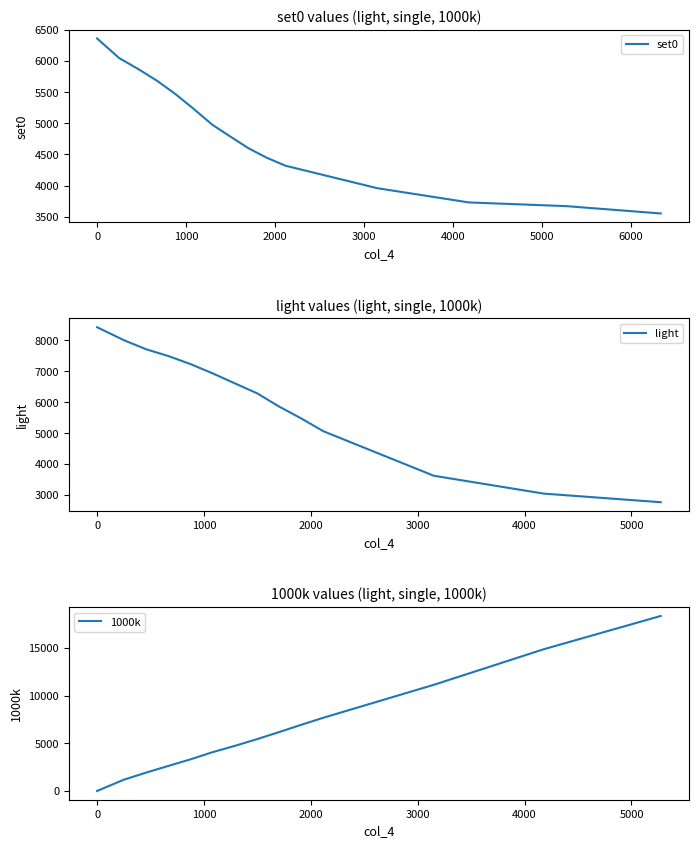

What is the difference between the maximum and second lowest values in the light series?

5382.4